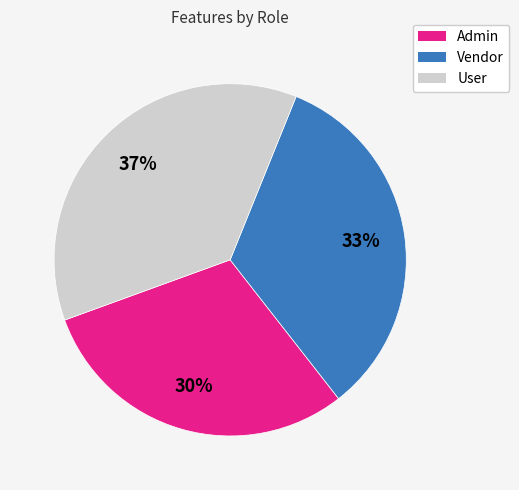

To the nearest percent, what is the difference between the User and Admin slice percentages?

7%